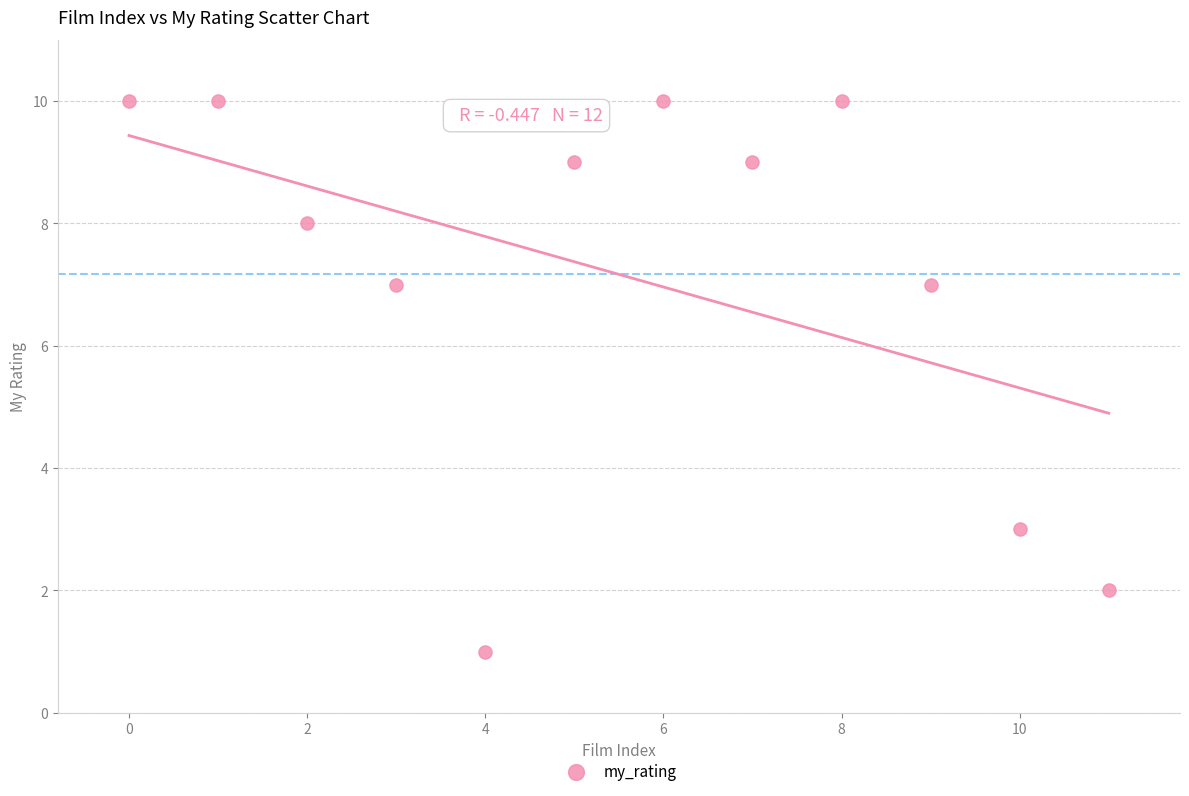

What is the range of Y values (max minus min)?

9